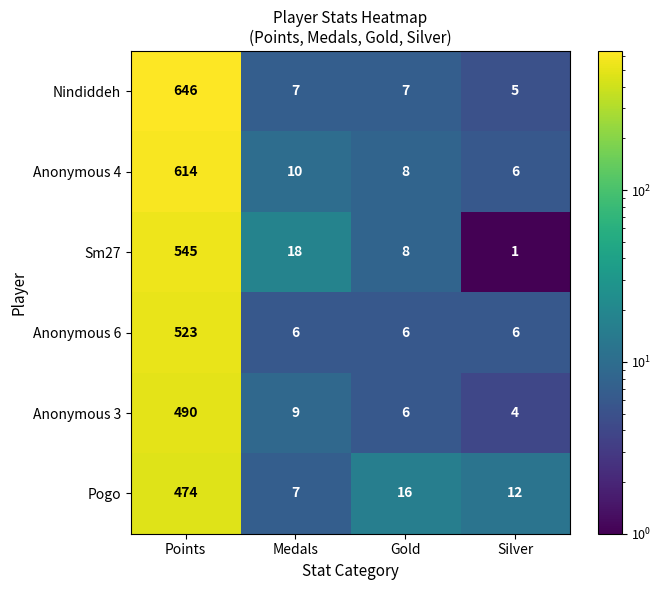

Between Gold and Silver, which series saw the biggest shift?

Sm27